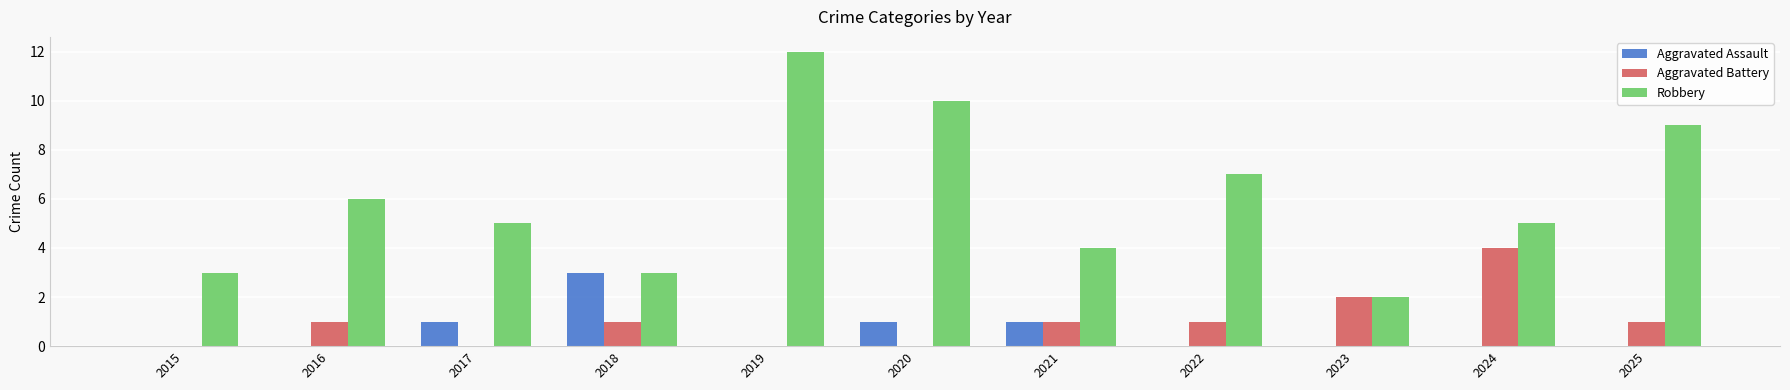

True or false: Aggravated Battery has a value of 1 at 2016.

True